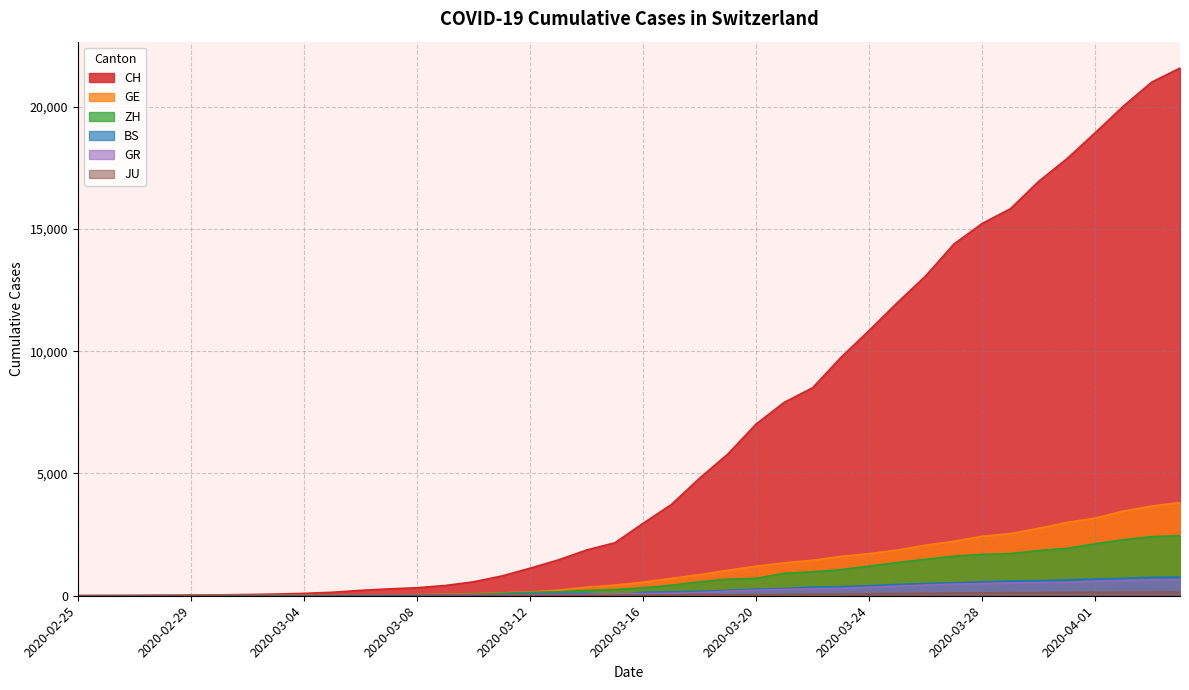

At how many categories does at least one series exceed 18498?

4